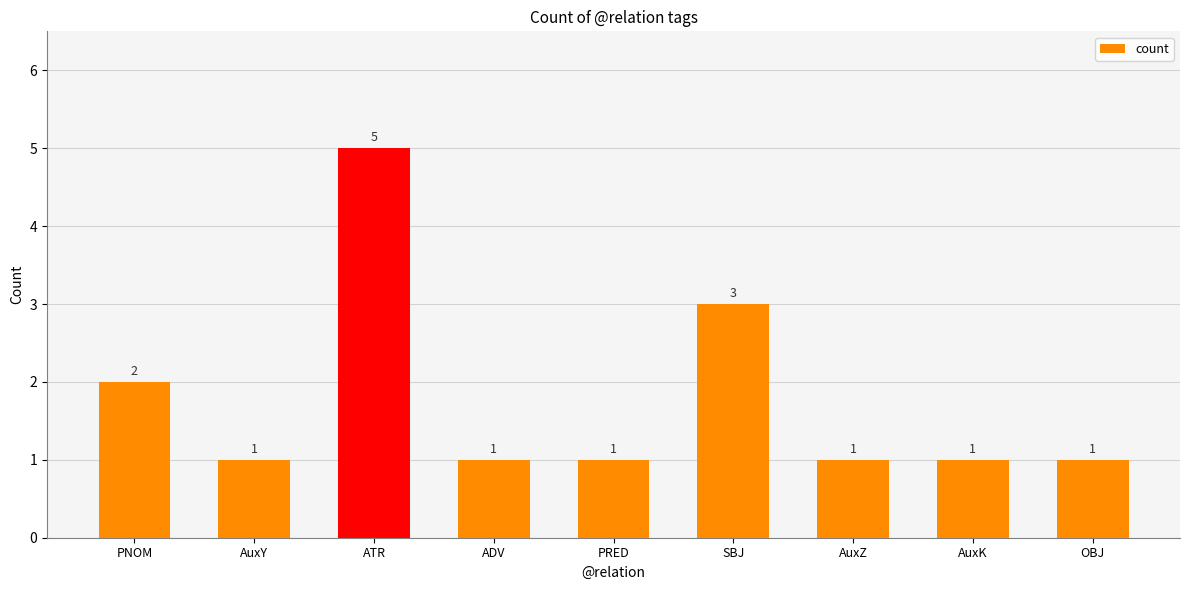

Which has a higher value, SBJ or ATR?

ATR